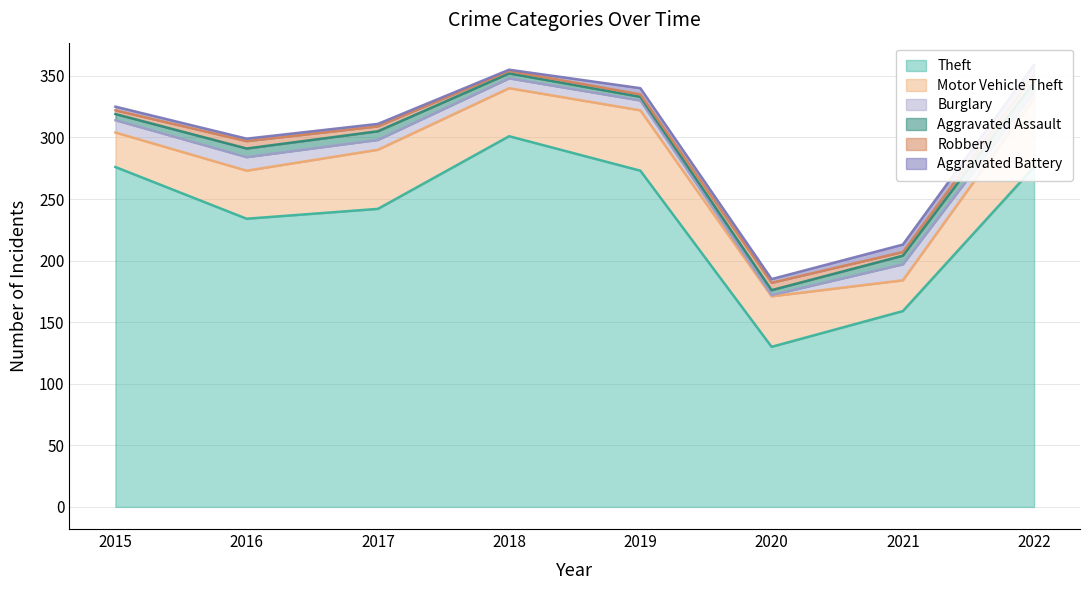

How many interior local valleys does the Motor Vehicle Theft series have?

2